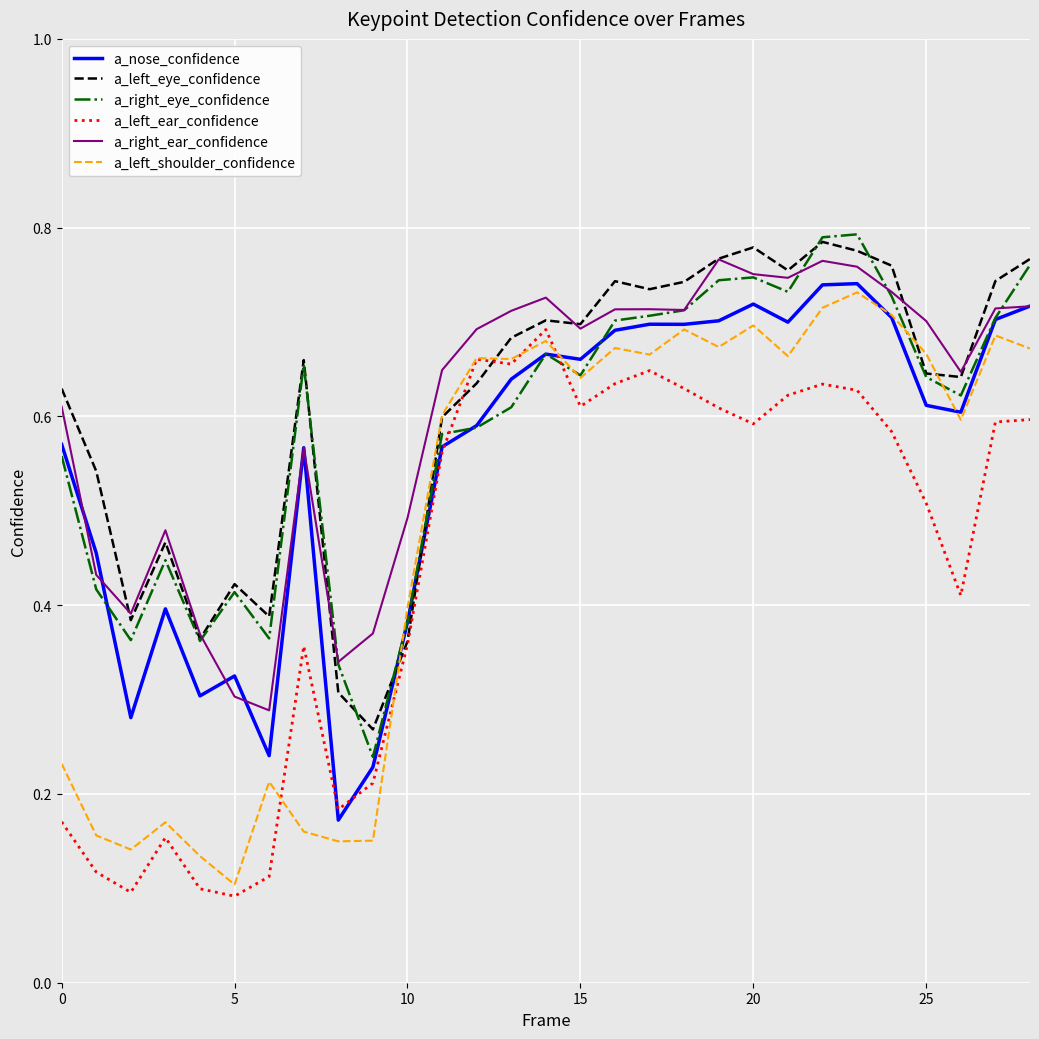

After their last crossing, which series has the higher values: a_left_eye_confidence or a_nose_confidence?

a_left_eye_confidence